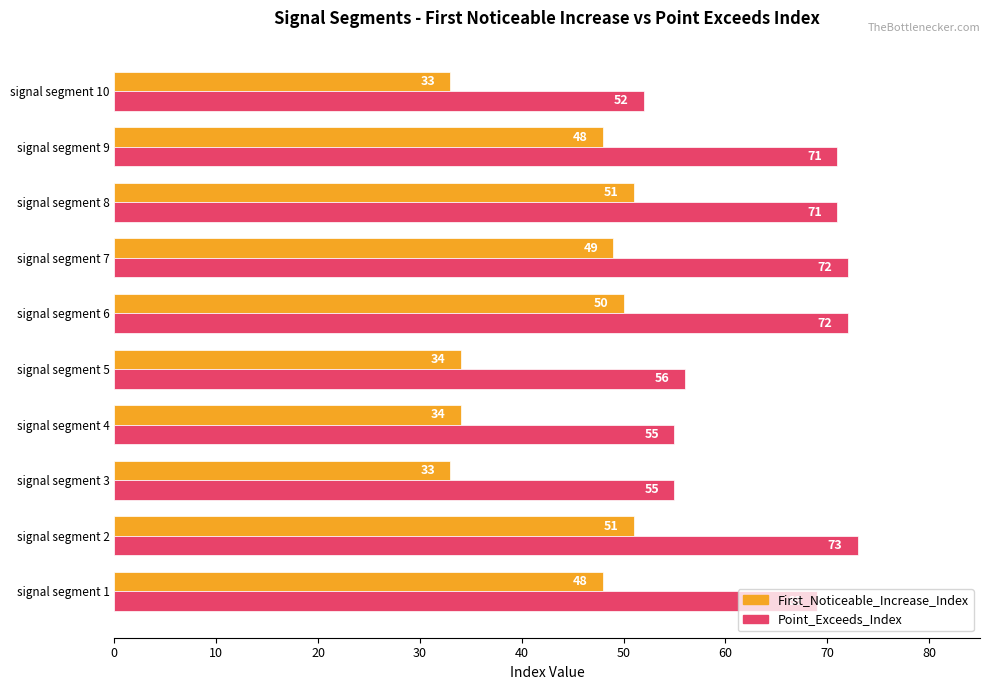

What is the highest value of the Point_Exceeds_Index series?

73